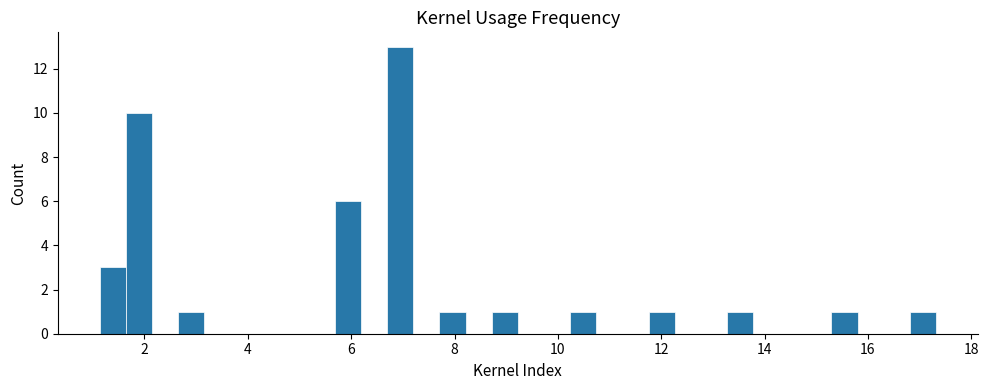

Read against the x-axis, roughly where is the centre of the tallest bar?

7.0